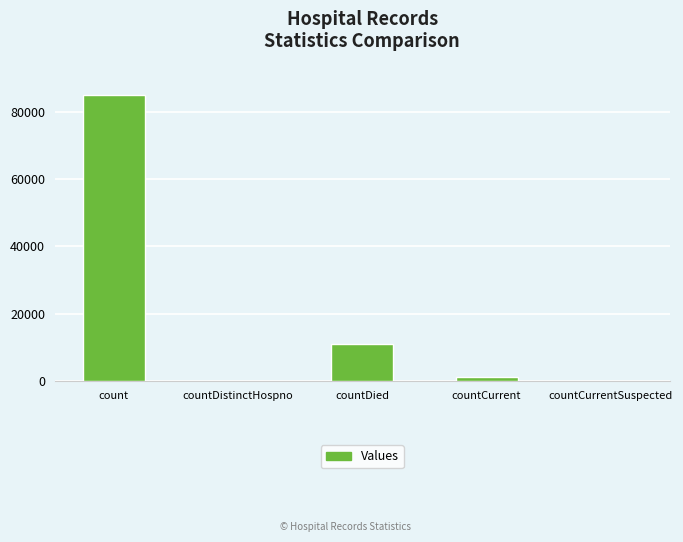

The chart shows a value of 18387 at countDied. True or false?

False